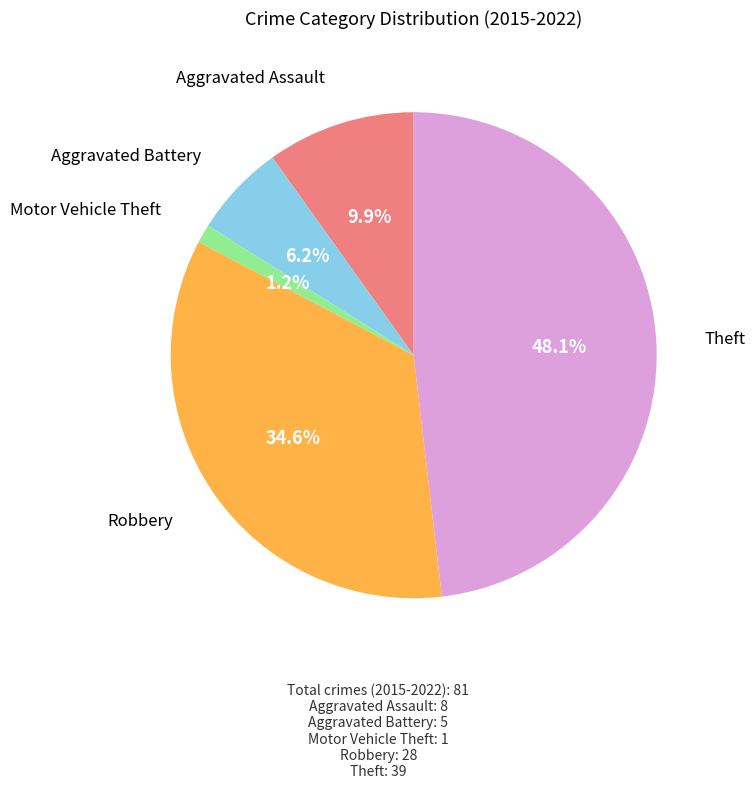

To the nearest percent, what is the difference between the largest and smallest slice percentages?

47%